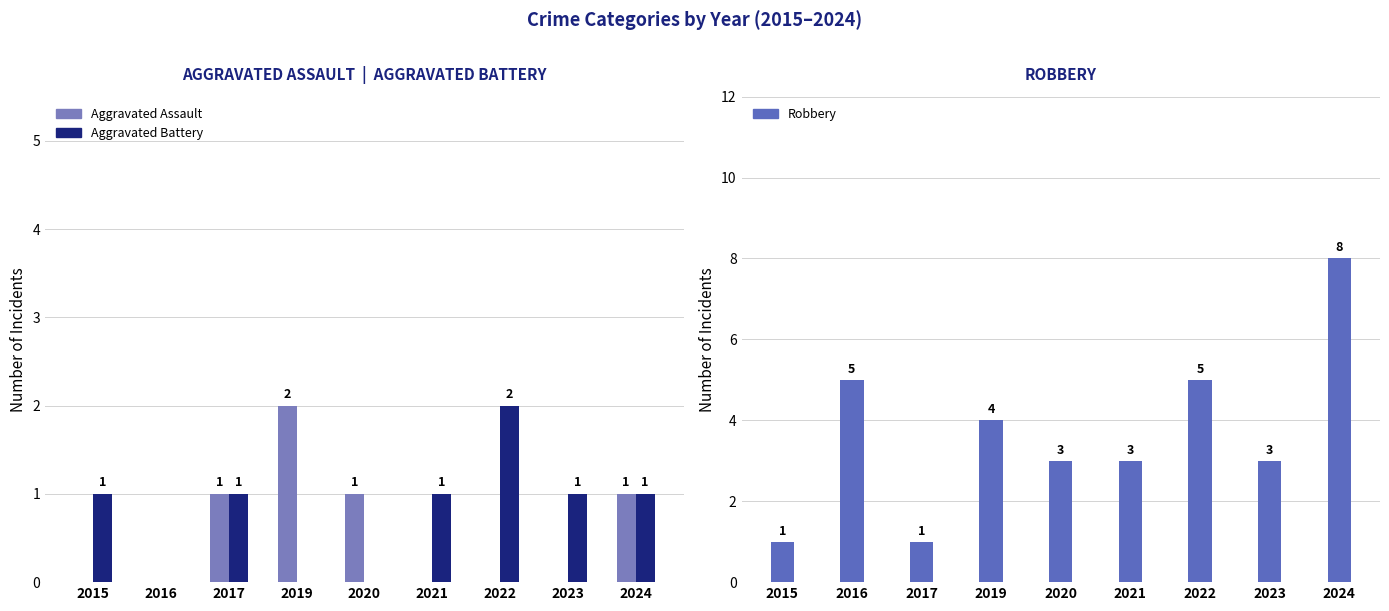

What are all the series names shown in the legend?

Aggravated Assault, Aggravated Battery, Robbery